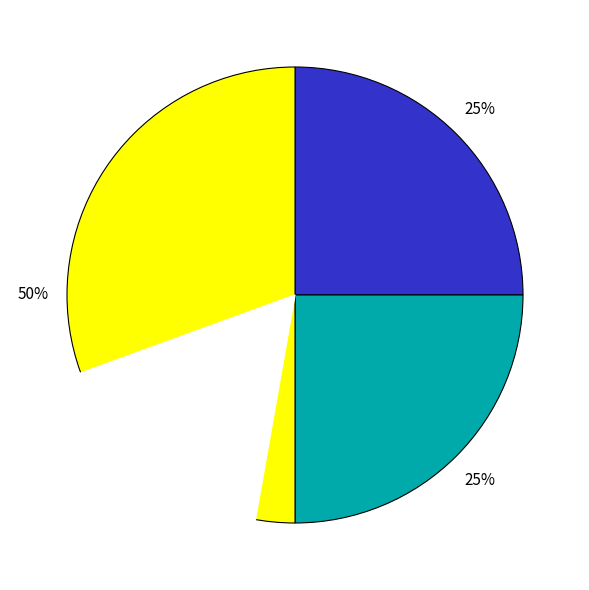

What is the total percentage of Aggravated Battery and Aggravated Assault?

50.0%